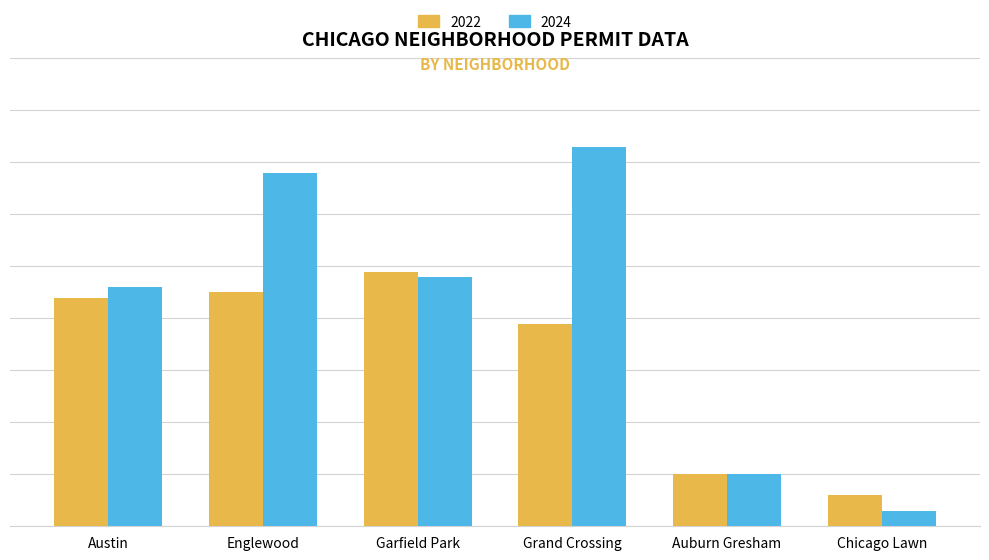

What is the sum of the 2024 values at Chicago Lawn and Austin?

49